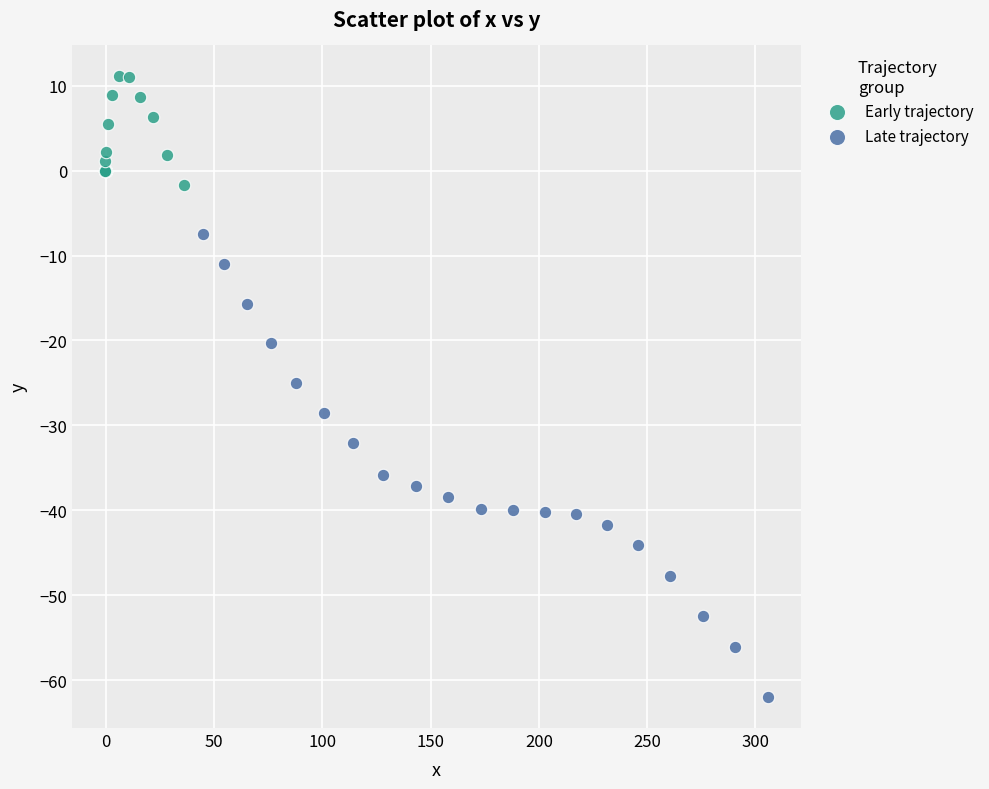

Which series reaches the maximum Y coordinate?

Early trajectory